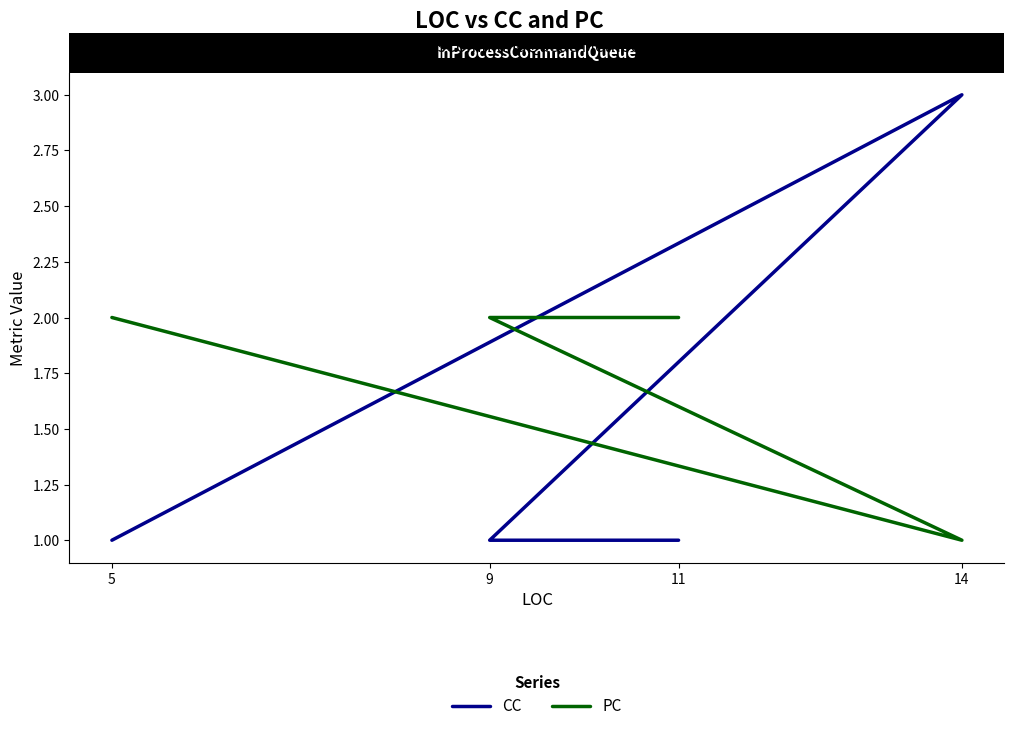

List the series in order of their peak value, lowest first.

PC, CC